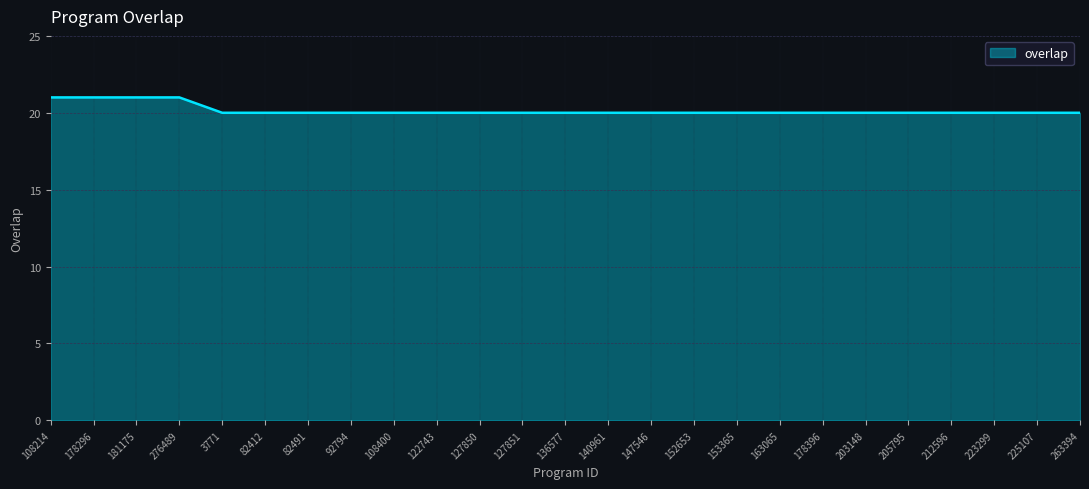

What is the minimum value shown in the chart?

20